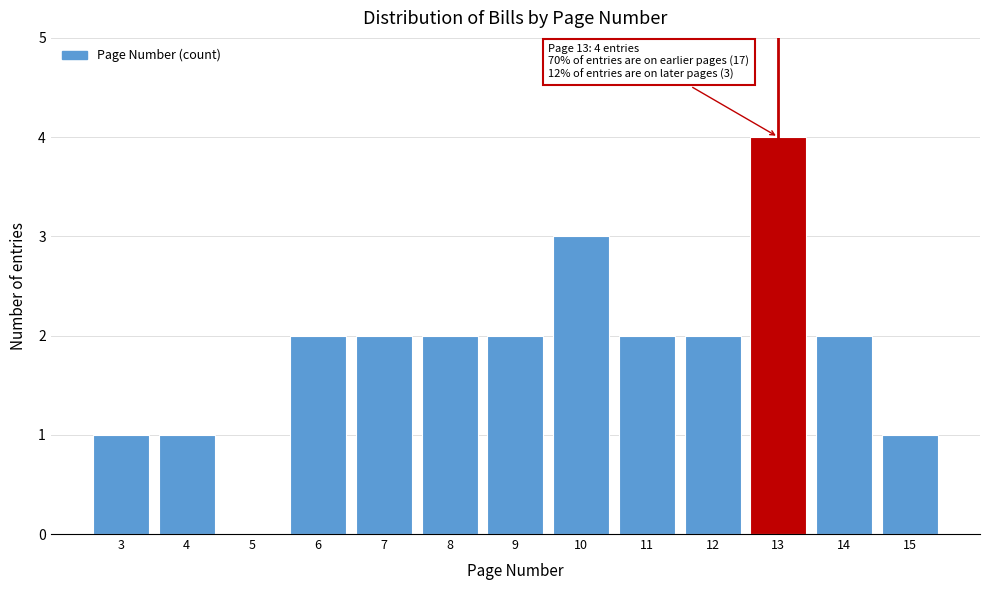

Reading left to right, what are all the values shown in this chart?

3=1	4=1	5=0	6=2	7=2	8=2	9=2	10=3	11=2	12=2	13=4	14=2	15=1